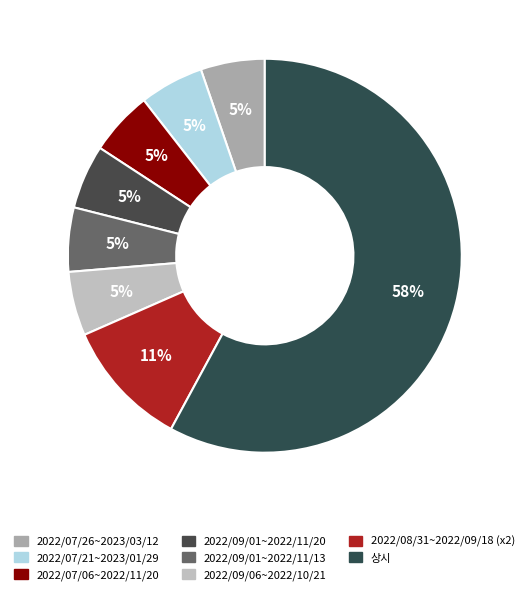

Between 2022/08/31~2022/09/18 and 2022/07/06~2022/11/20, which is larger?

2022/08/31~2022/09/18